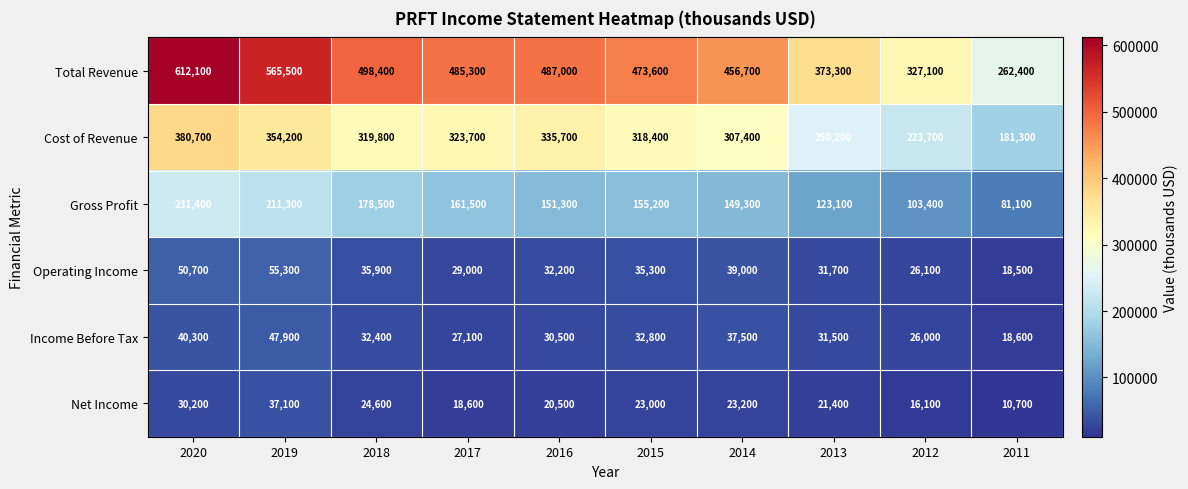

At which category does the chart reach its peak across all series?

2020